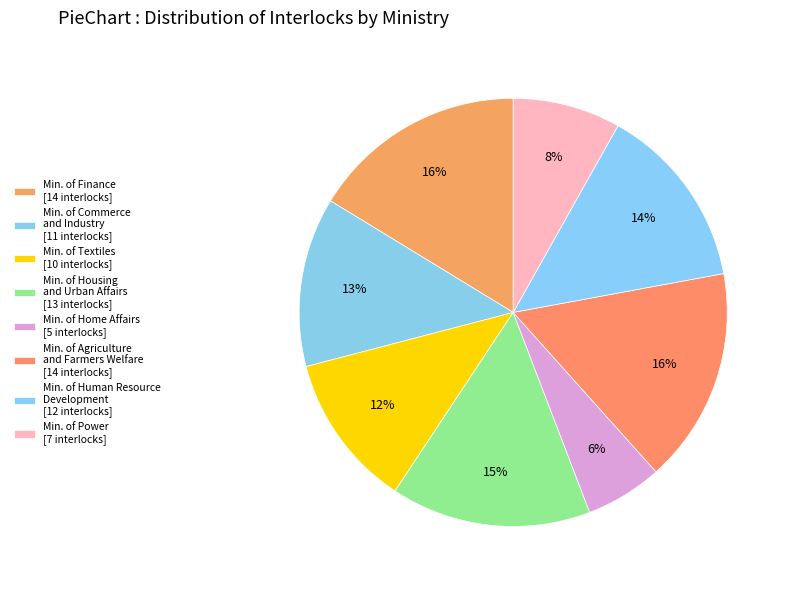

Count the number of slices in the pie.

8